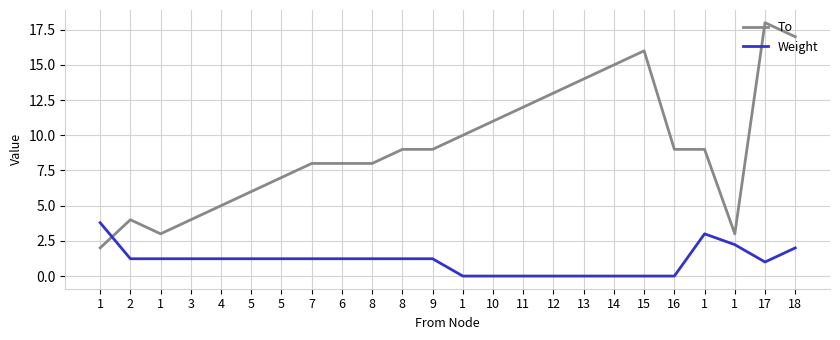

What is the difference between the second highest and minimum values in the To series?

15.0